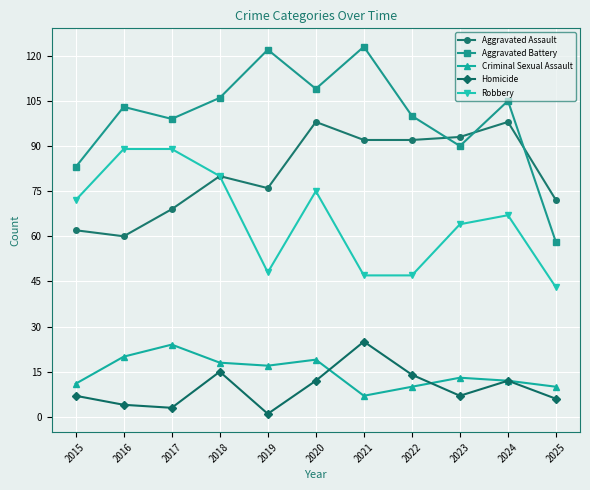

Where is the first local minimum for Aggravated Assault?

2016